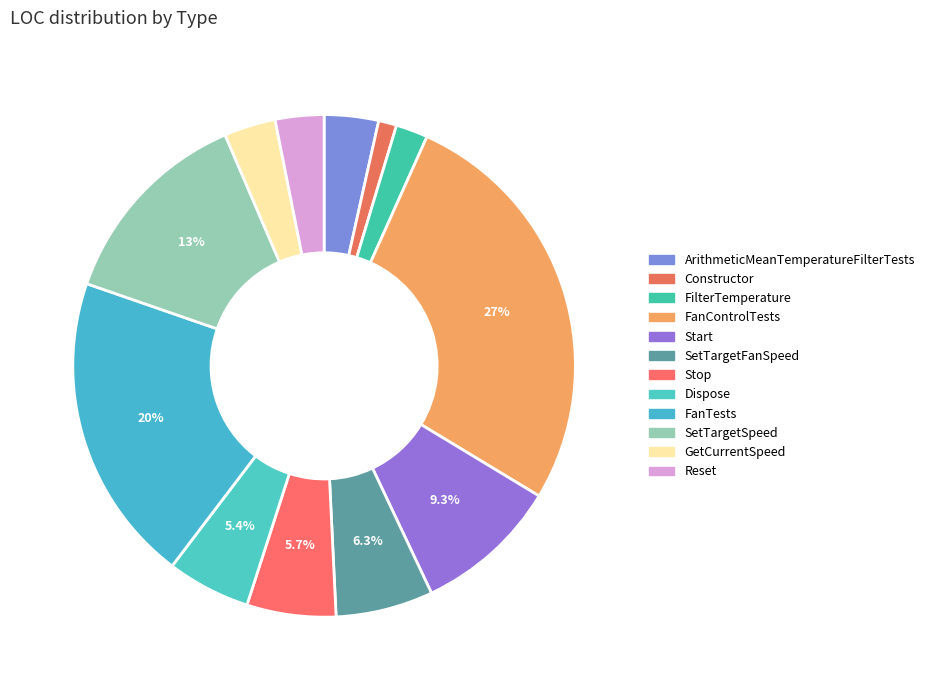

To the nearest percent, what is the combined percentage of Constructor and FilterTemperature?

3%